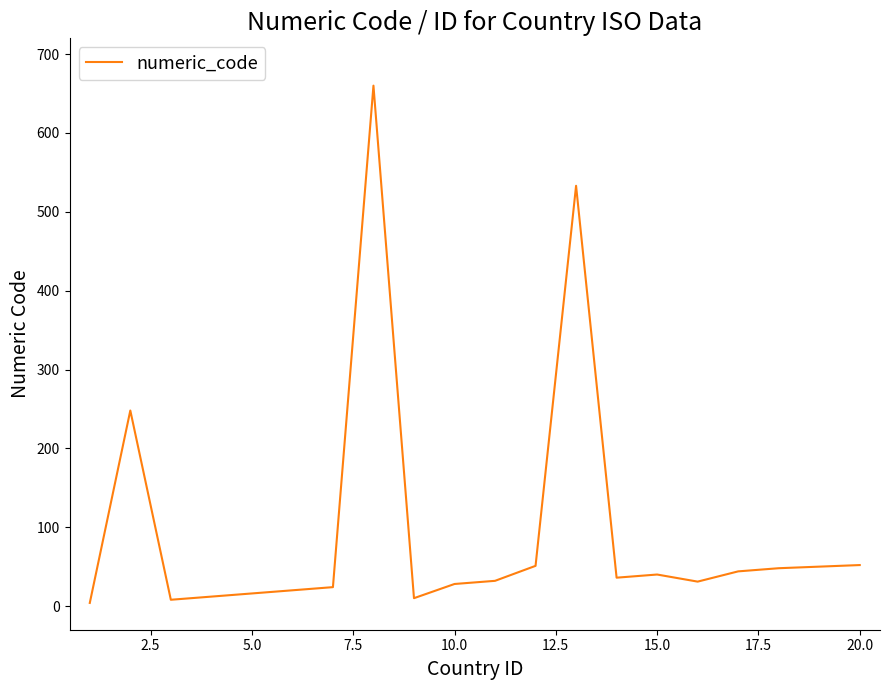

What is the maximum value shown in the chart?

660